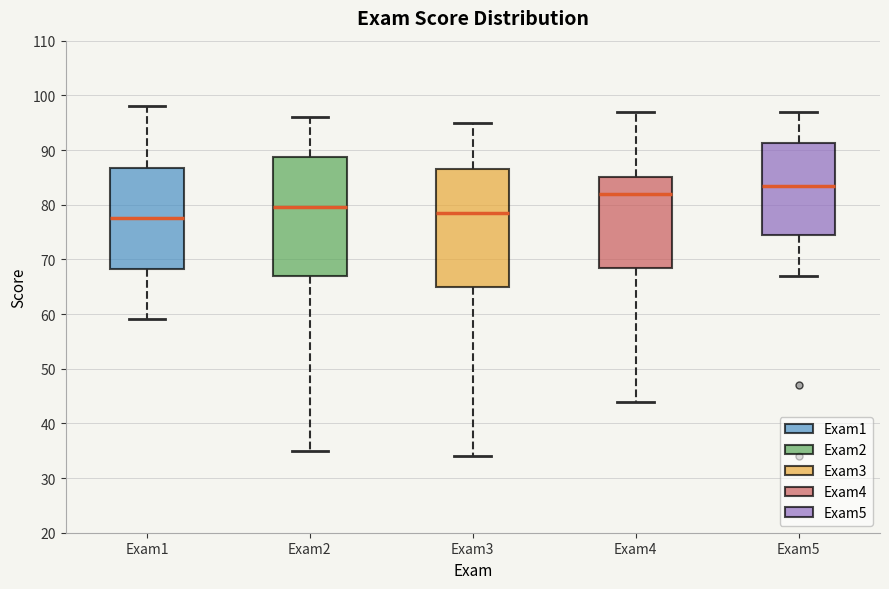

Reading left to right, read every box against the y-axis: the position of its median line, the range the box covers, and the ends of its whiskers. The values are not printed on the chart, so give them approximately, as read against the axis.

Exam1: median 78, box 68 to 87, whiskers 59 to 98
Exam2: median 80, box 67 to 89, whiskers 35 to 96
Exam3: median 79, box 65 to 87, whiskers 34 to 95
Exam4: median 82, box 69 to 85, whiskers 44 to 97
Exam5: median 84, box 75 to 91, whiskers 67 to 97